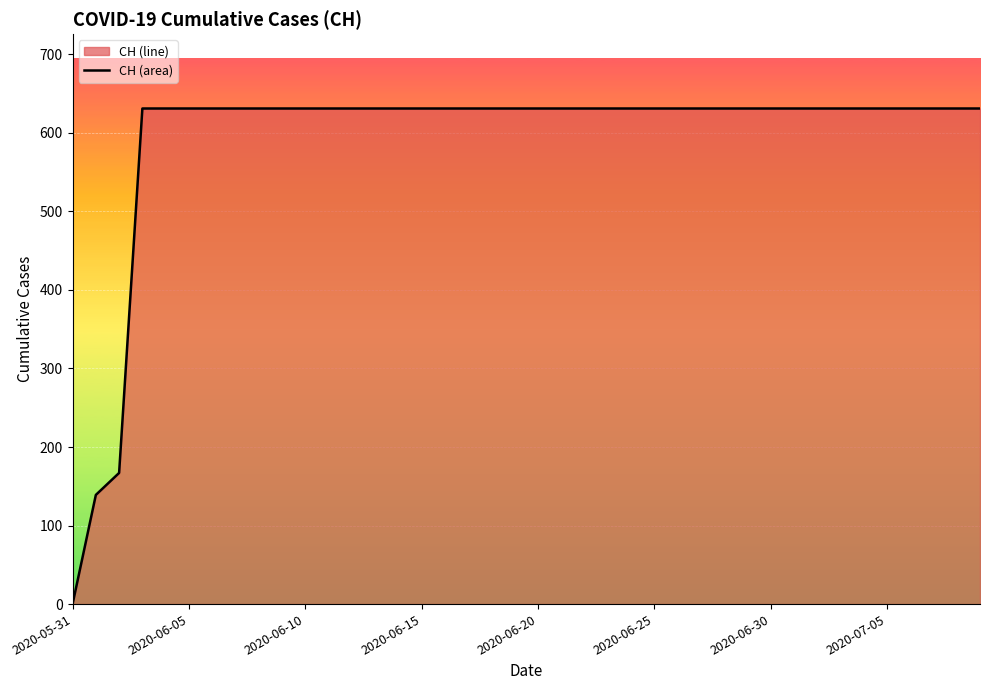

What is the difference between the maximum and minimum values?

631